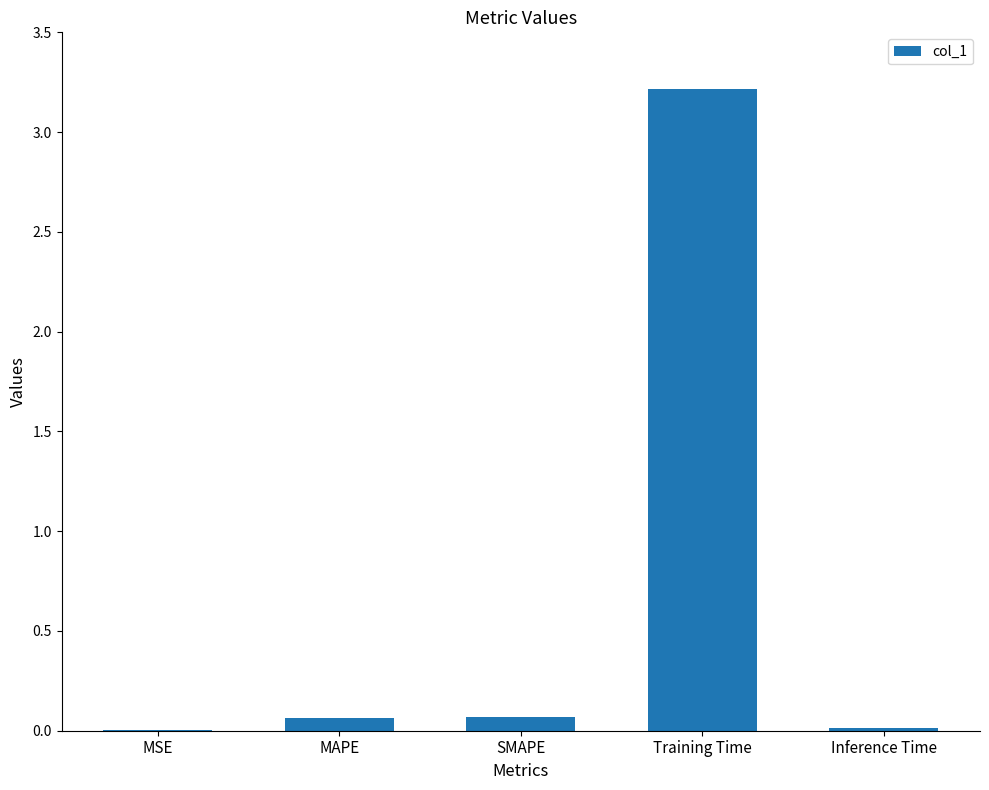

The chart shows a value of 0.1 at MAPE. True or false?

True